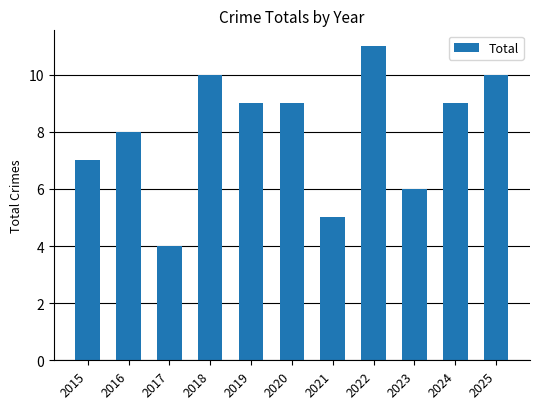

Where does the data first go above 9?

2018